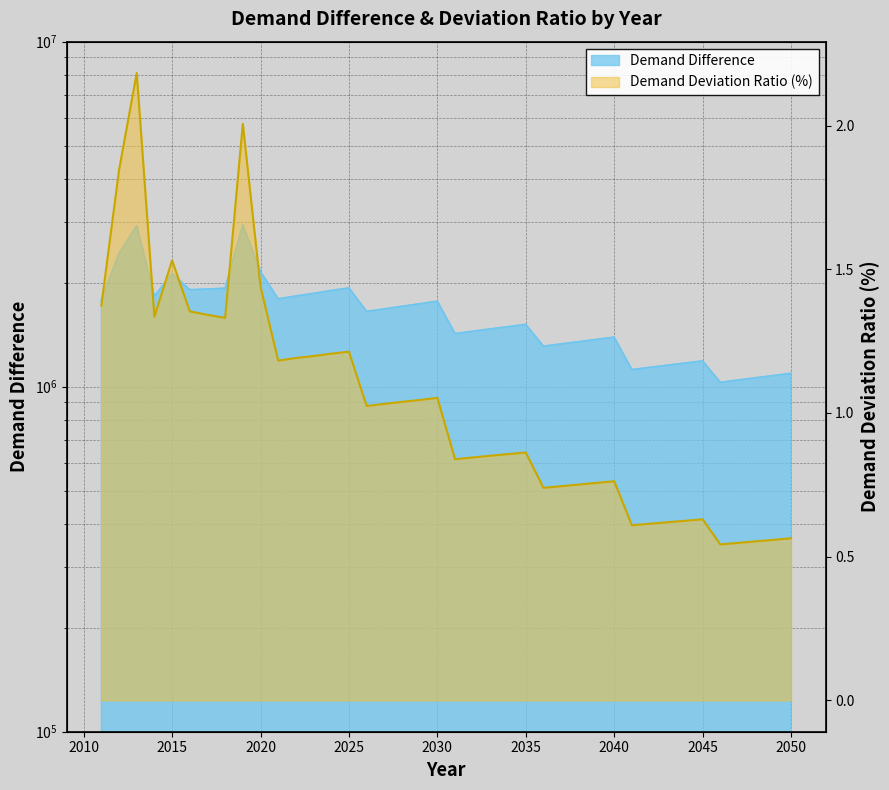

How many distinct data groups are displayed?

2